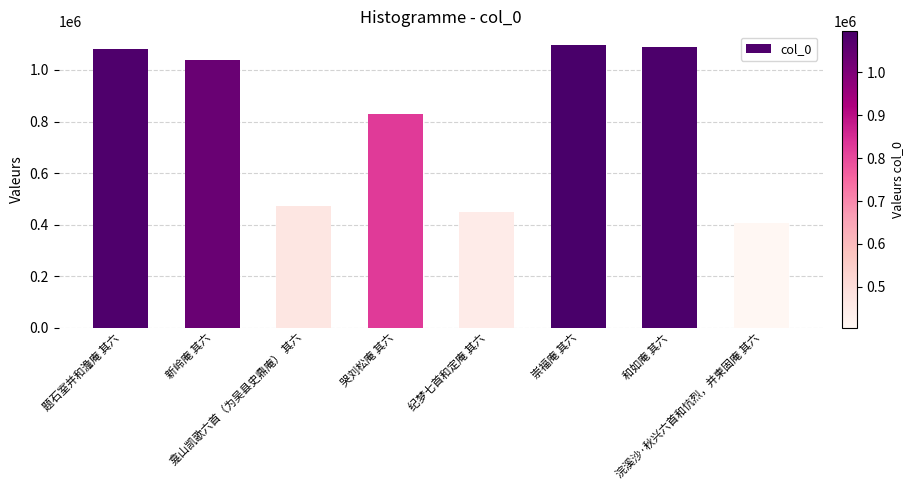

What is the sum of the values at 崇福庵 其六 and 新岭庵 其六?

2132492